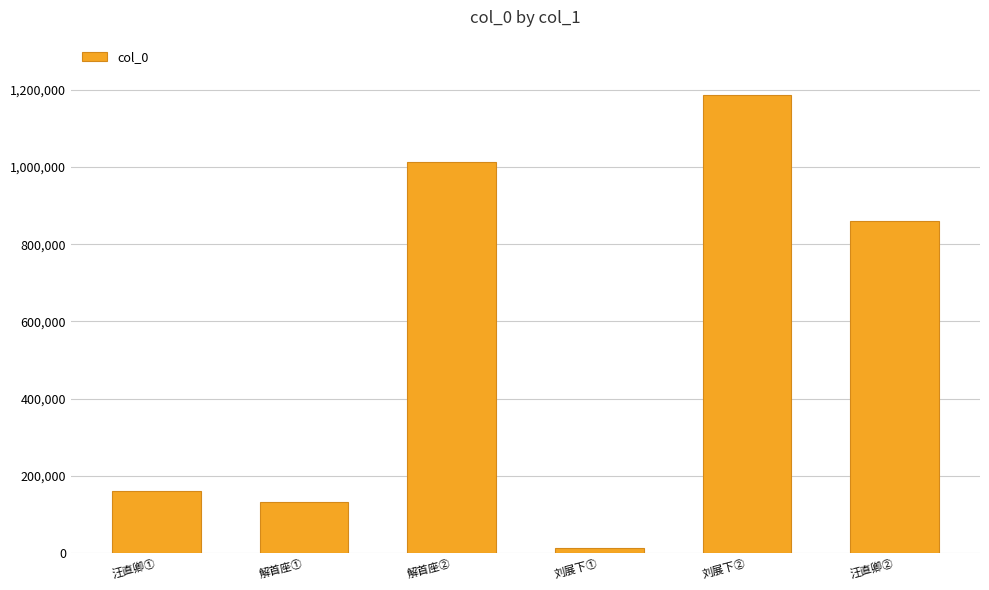

Reading right to left, list all the values displayed in this chart.

汪直卿②=861311	刘展下②=1187483	刘展下①=12325	解首座②=1013426	解首座①=133560	汪直卿①=160928